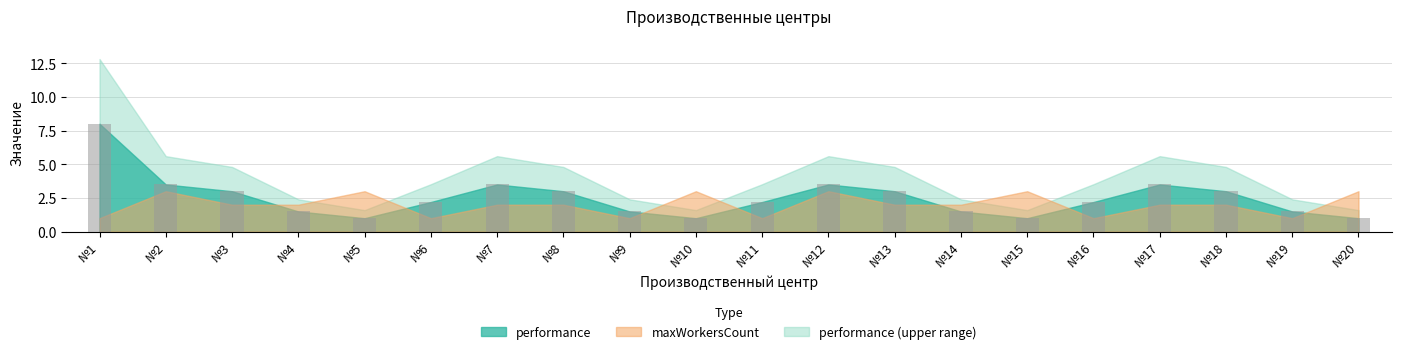

Is it true that the value at №18 is 1.5?

False